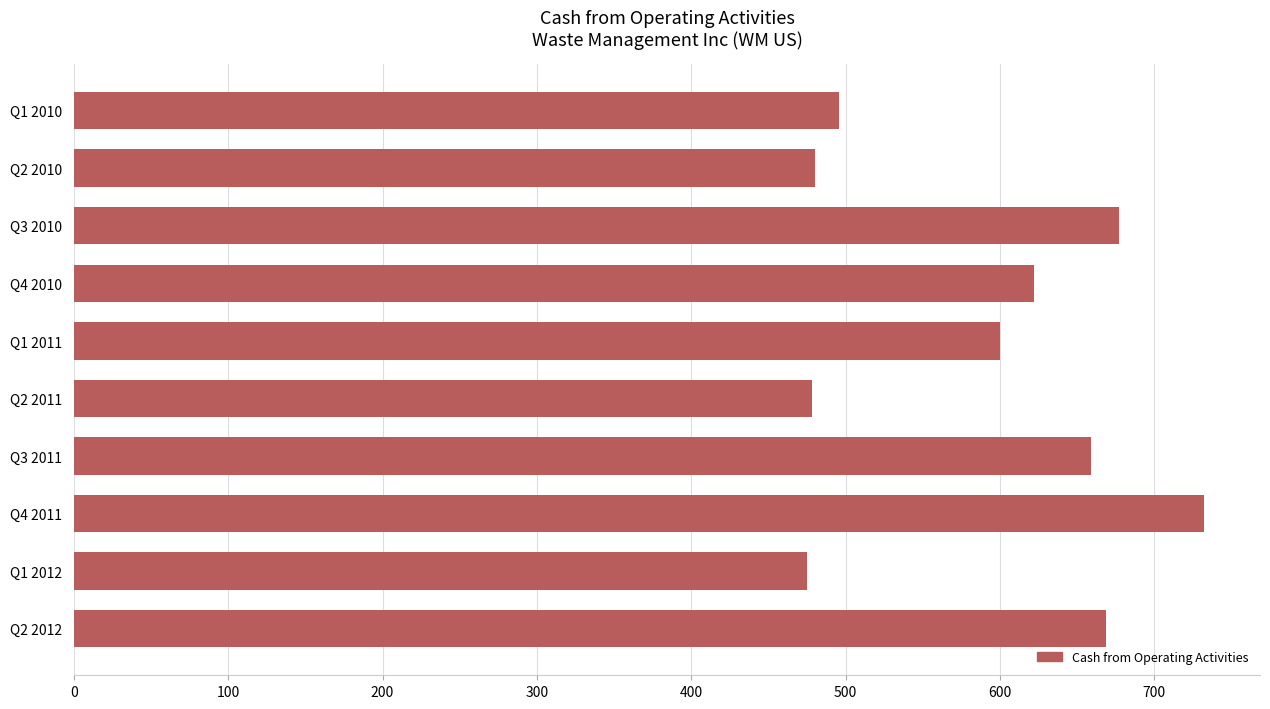

Is it true that the value at Q1 2012 is 475?

True